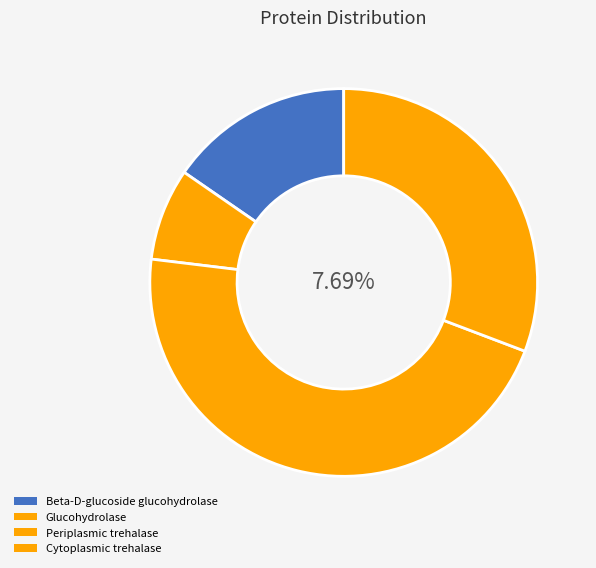

The Cytoplasmic trehalase slice represents 36% of the pie. True or false?

False